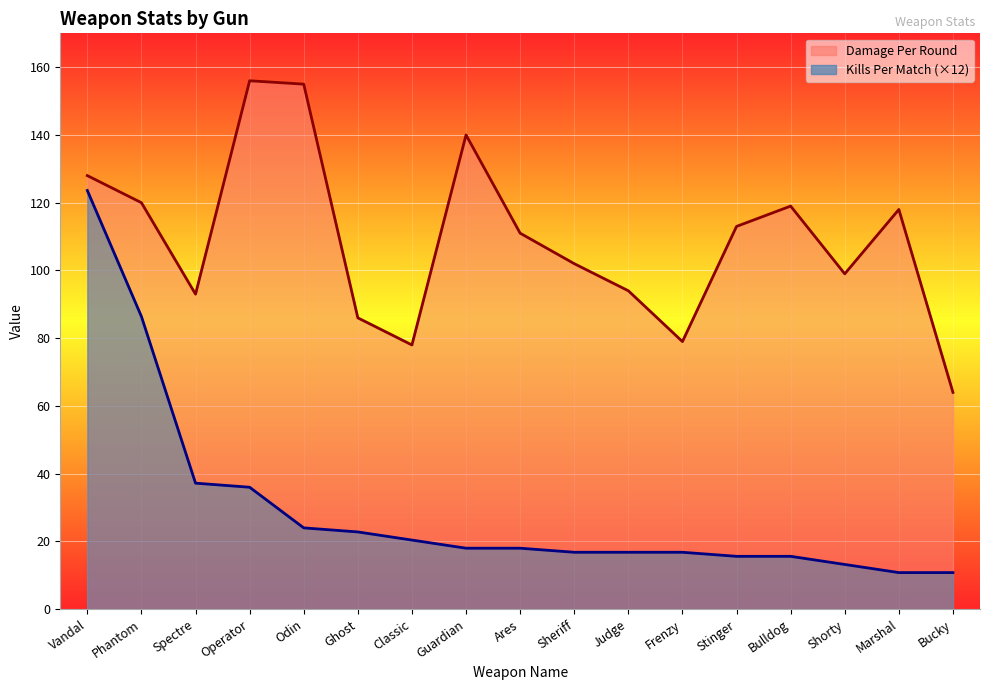

What is the difference between the maximum and minimum values in the Damage Per Round series?

92.0